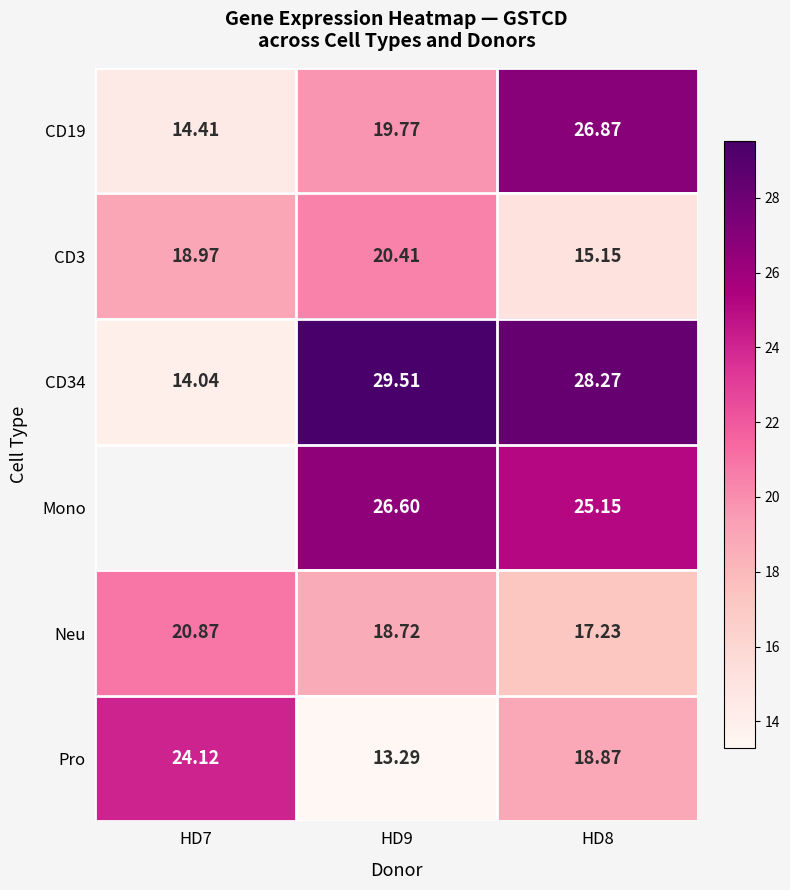

How many distinct data groups are displayed?

6